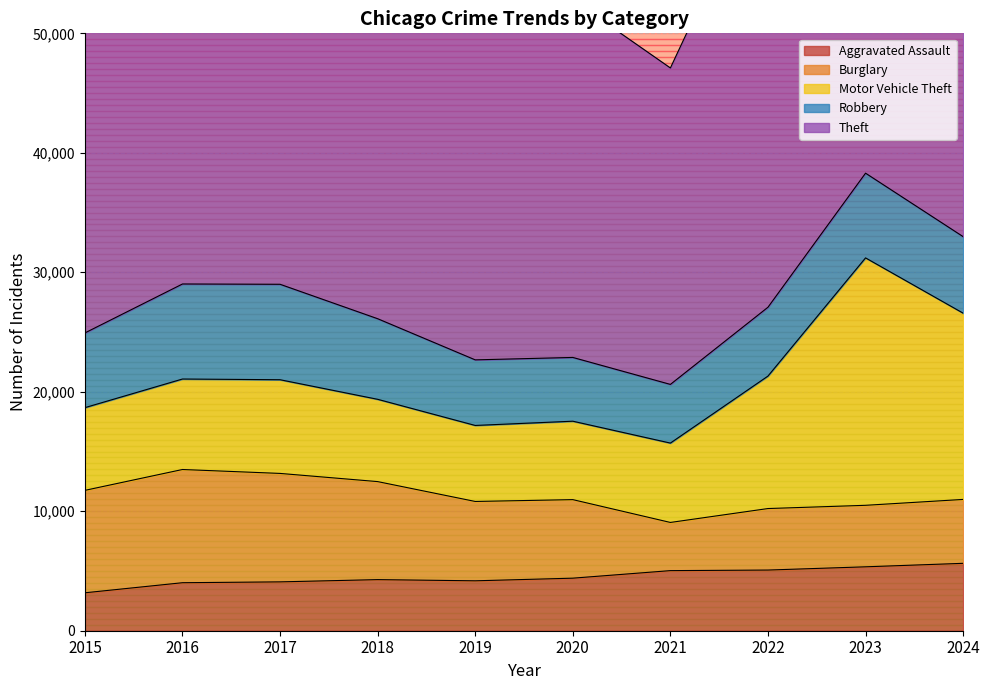

At which label does Motor Vehicle Theft first exceed 7573?

2017